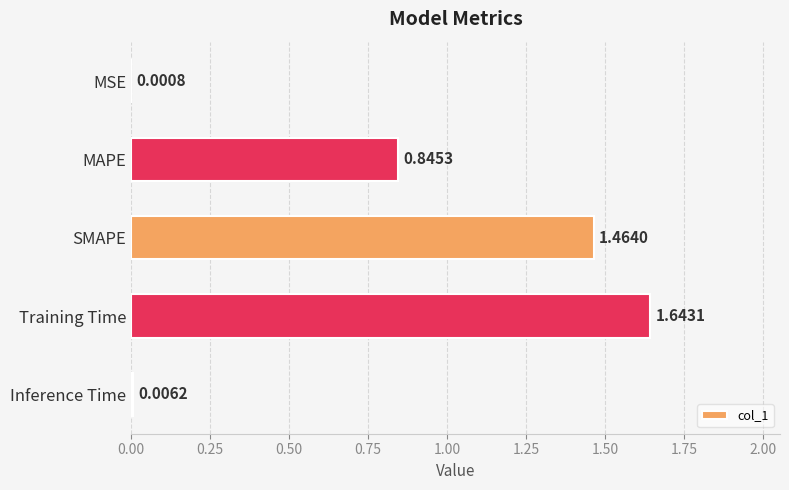

At which category does the chart reach its peak across all series?

Training Time